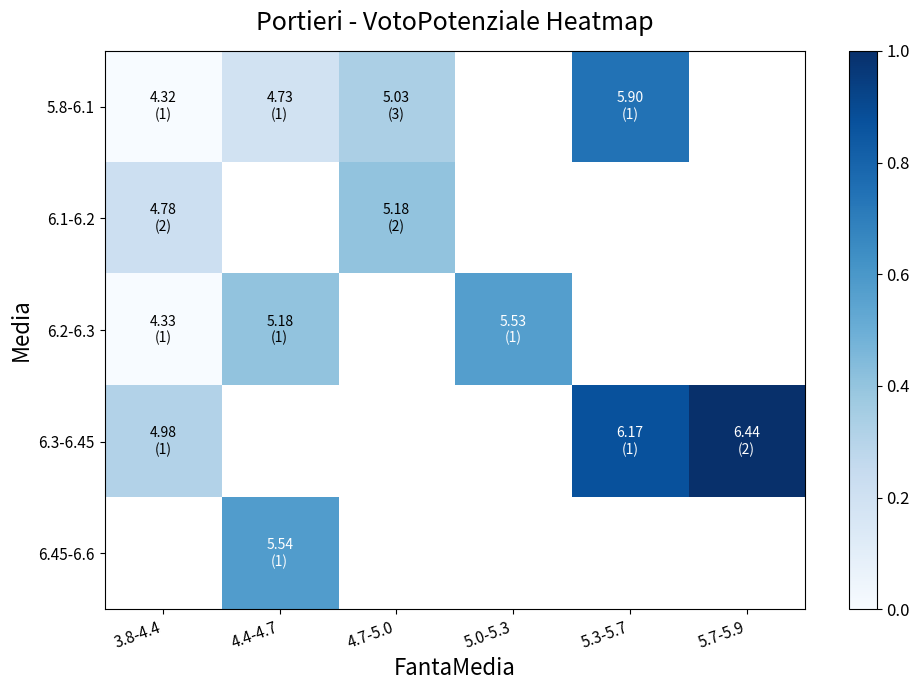

List the series in order of their peak value, highest first.

6.3-6.45, 5.8-6.1, 6.45-6.6, 6.2-6.3, 6.1-6.2